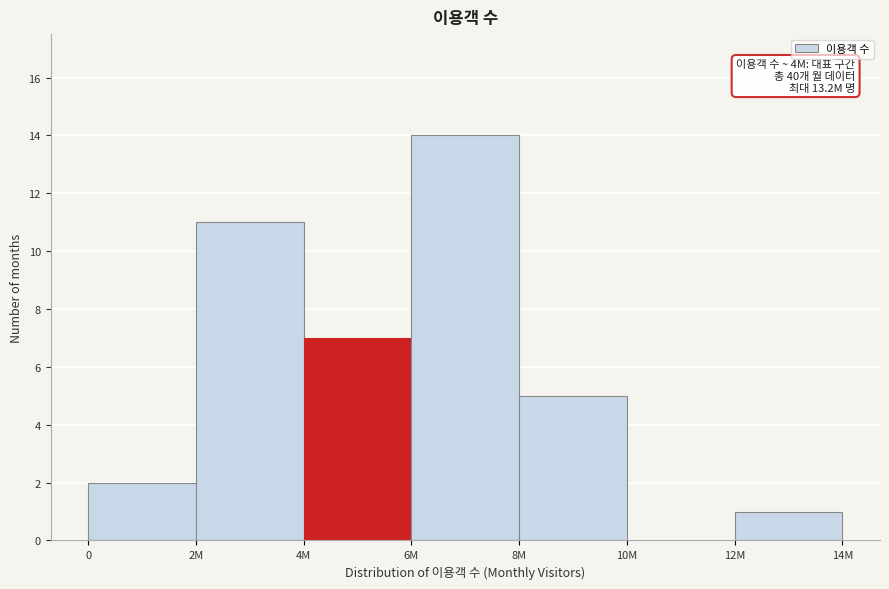

Reading left to right, list all the values displayed in this chart.

0=2	2M=11	4M=7	6M=14	8M=5	10M=0	12M=1